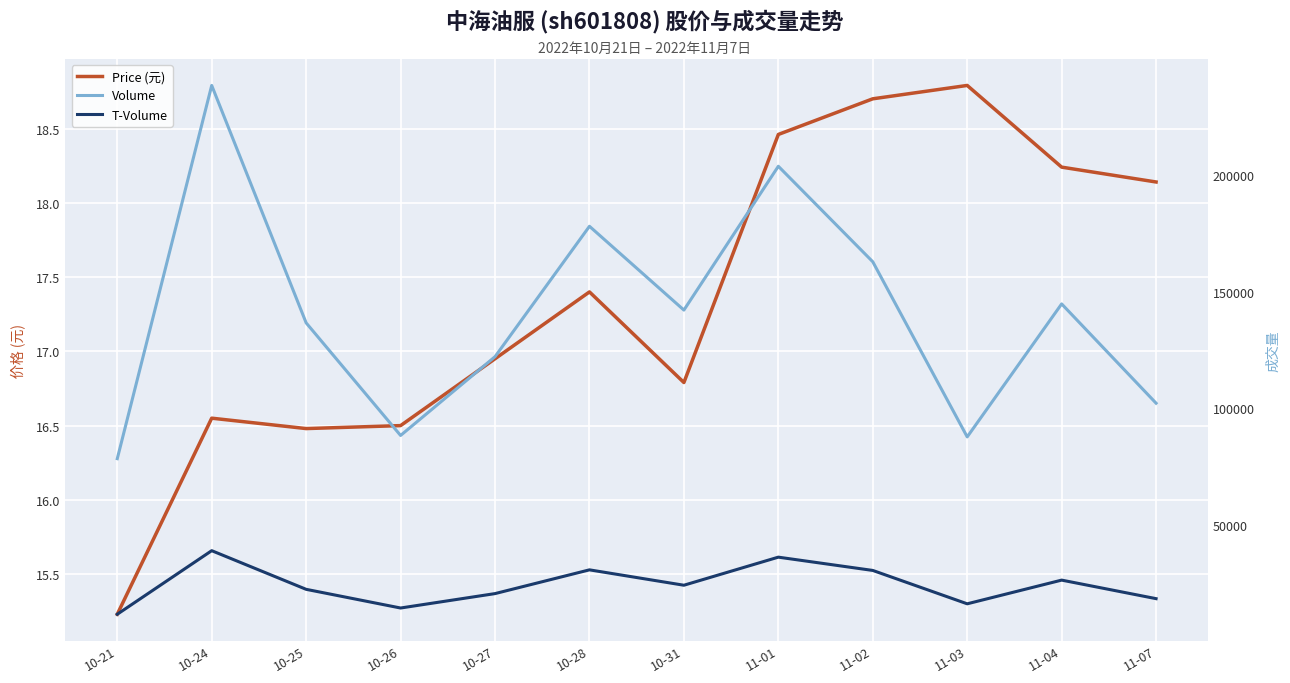

The volume series shows 28169.8 at 10-21. True or false?

False